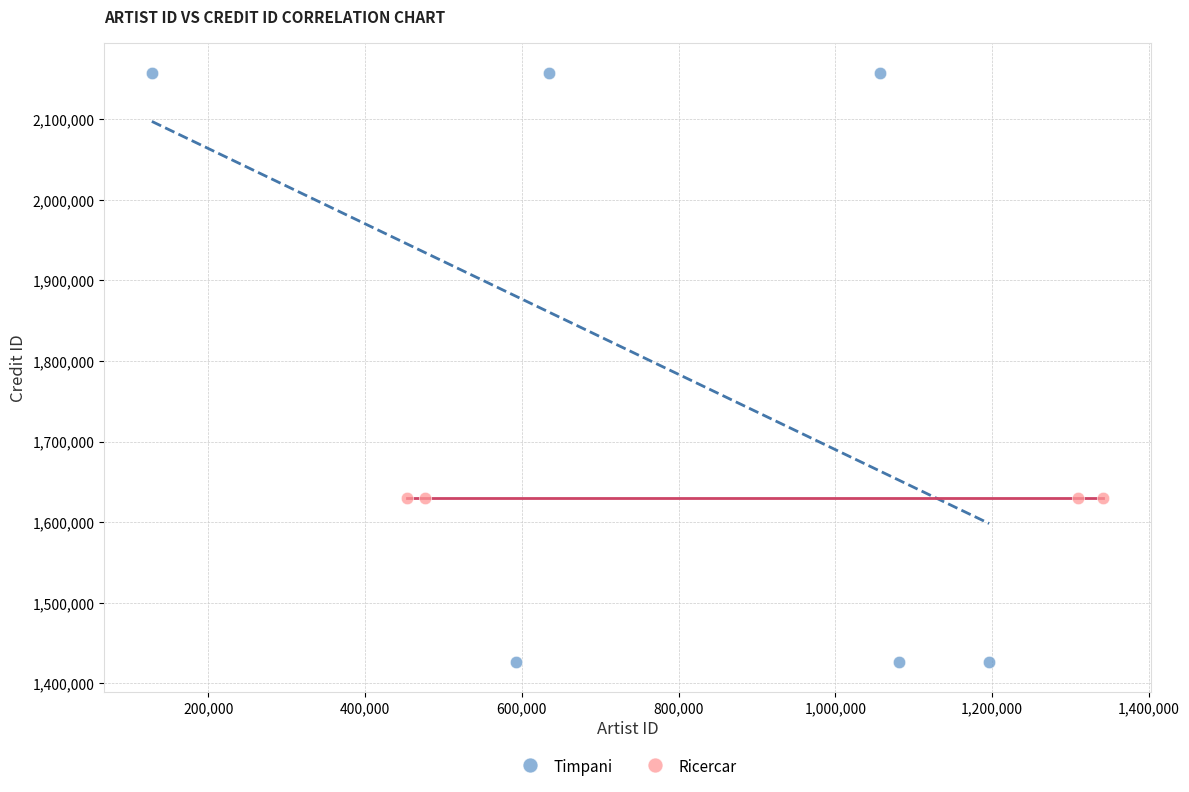

Which series reaches the minimum Y coordinate?

Timpani